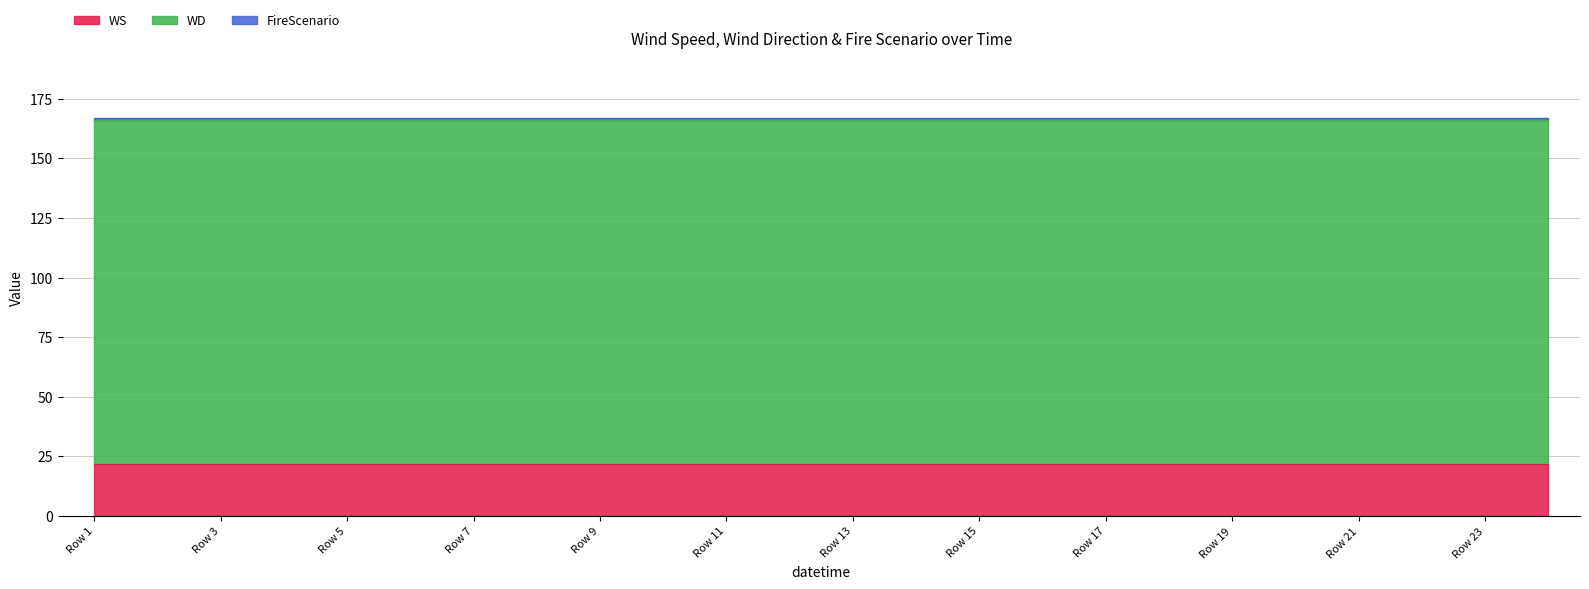

What is the highest value of the FireScenario series?

1